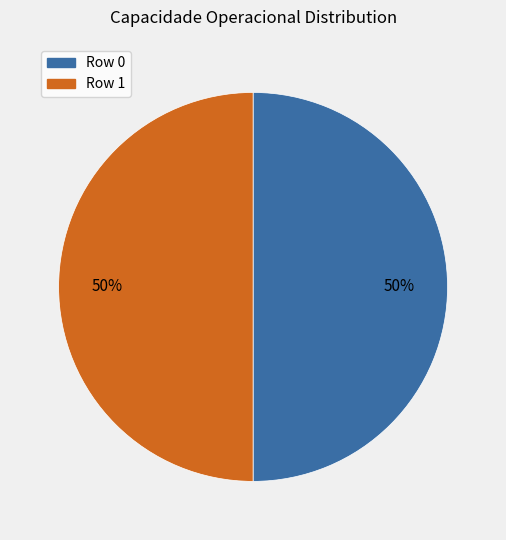

What is the ratio of the value at Row 1 to the value at Row 0?

1.0